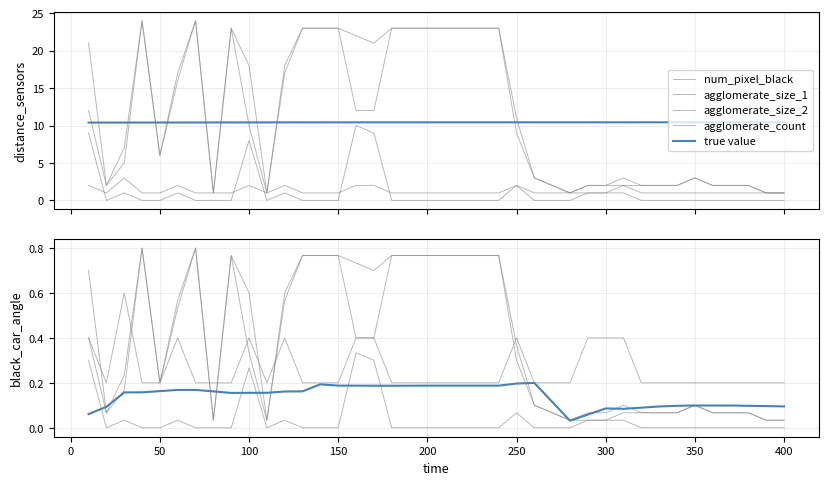

The true value series shows 0.1 at 0. True or false?

True